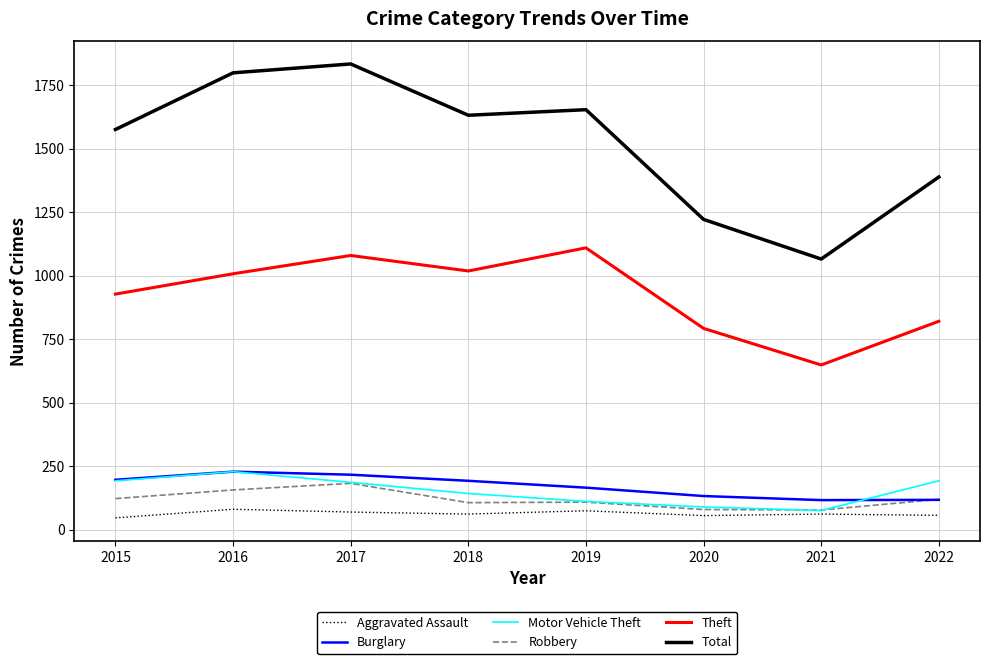

The Aggravated Assault series shows 56 at 2022. True or false?

True